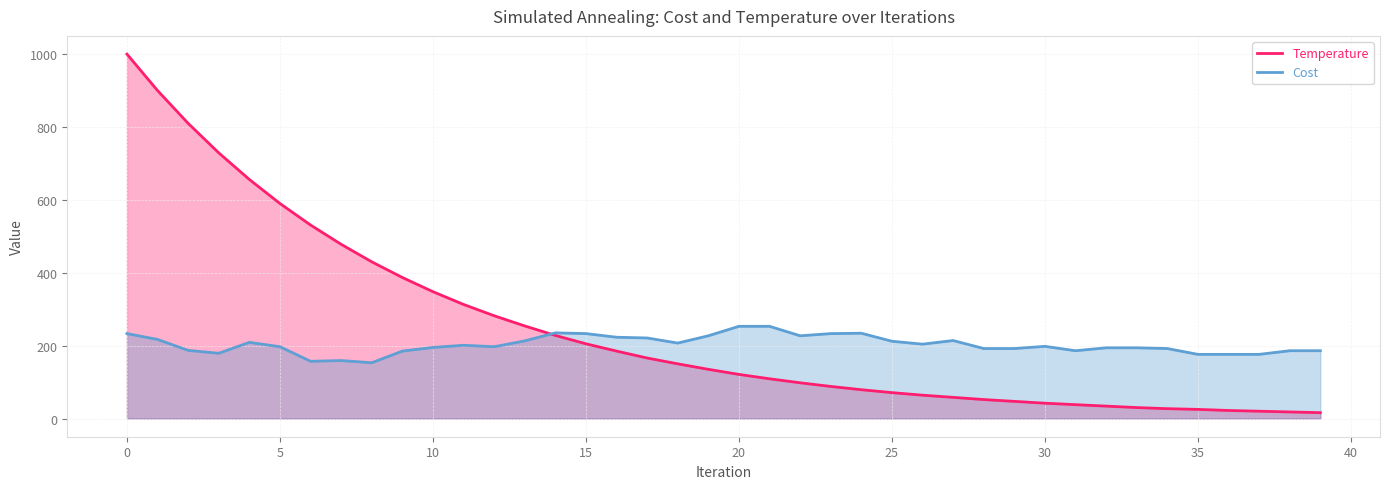

After their last crossing, which series has the higher values: Cost or Temperature?

Cost